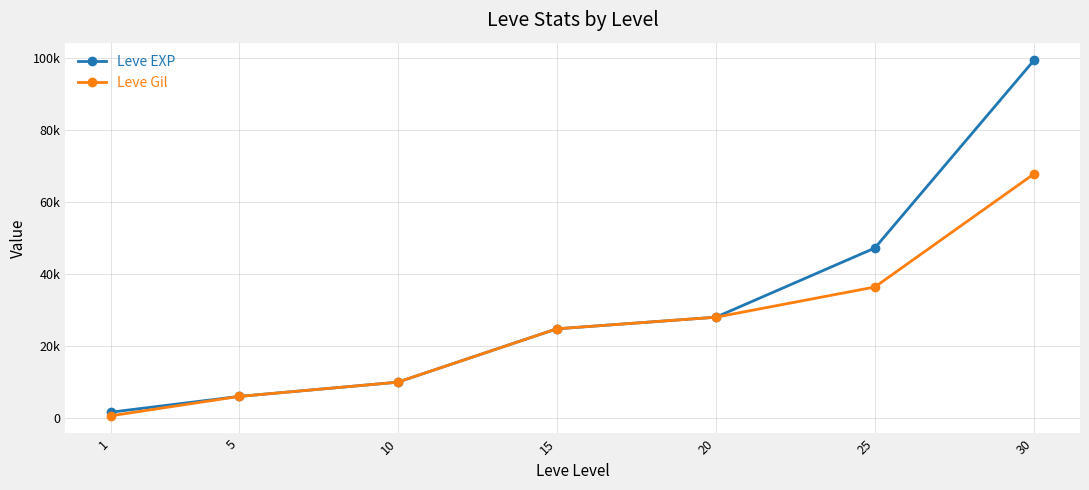

Reading left to right, extract all data points from this chart.

Leve EXP: 1=1690	5=6030	10=9990	15=24790	20=28010	25=47200	30=99220
Leve Gil: 1=690	5=6030	10=9990	15=24790	20=28010	25=36390	30=67730